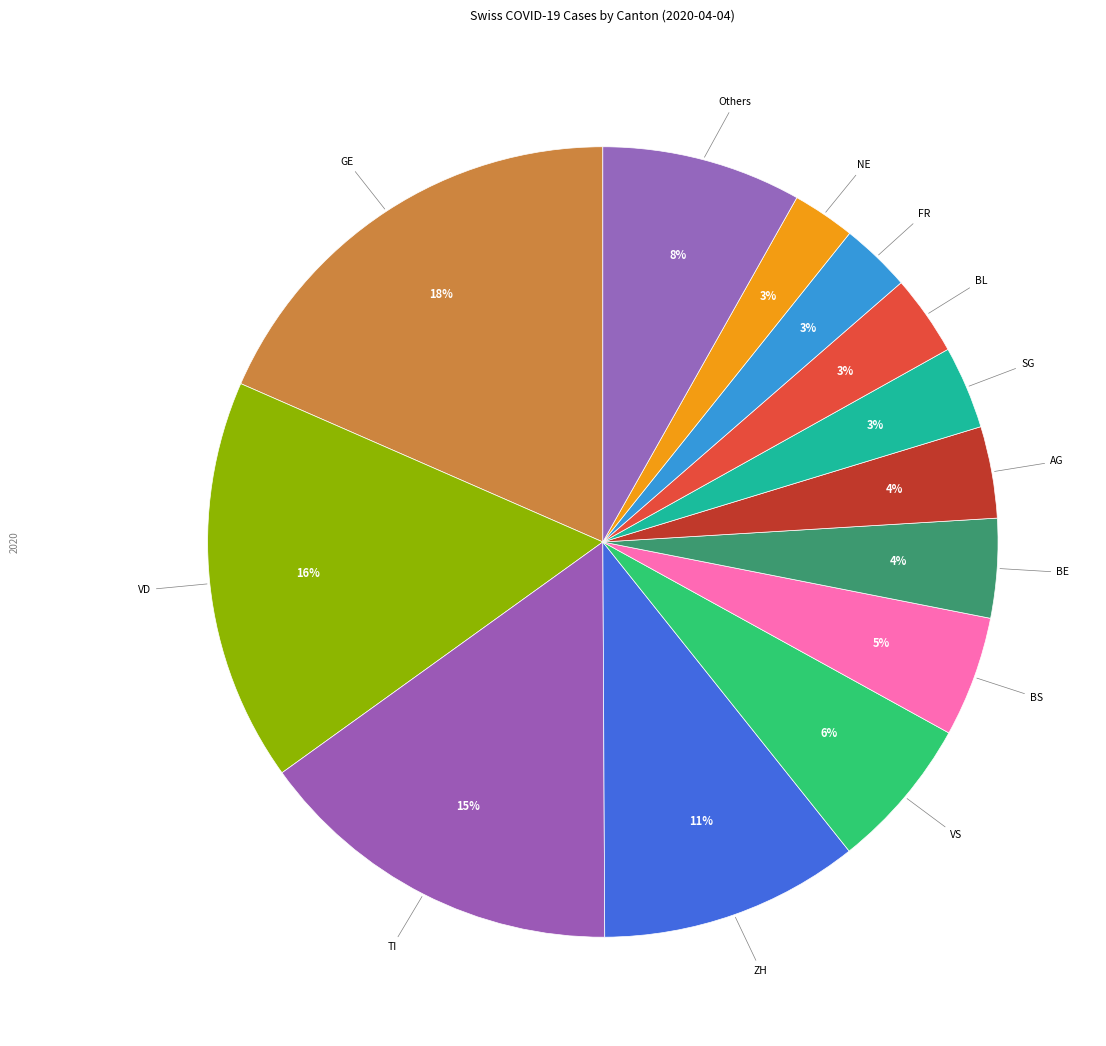

Which slice is the largest?

GE